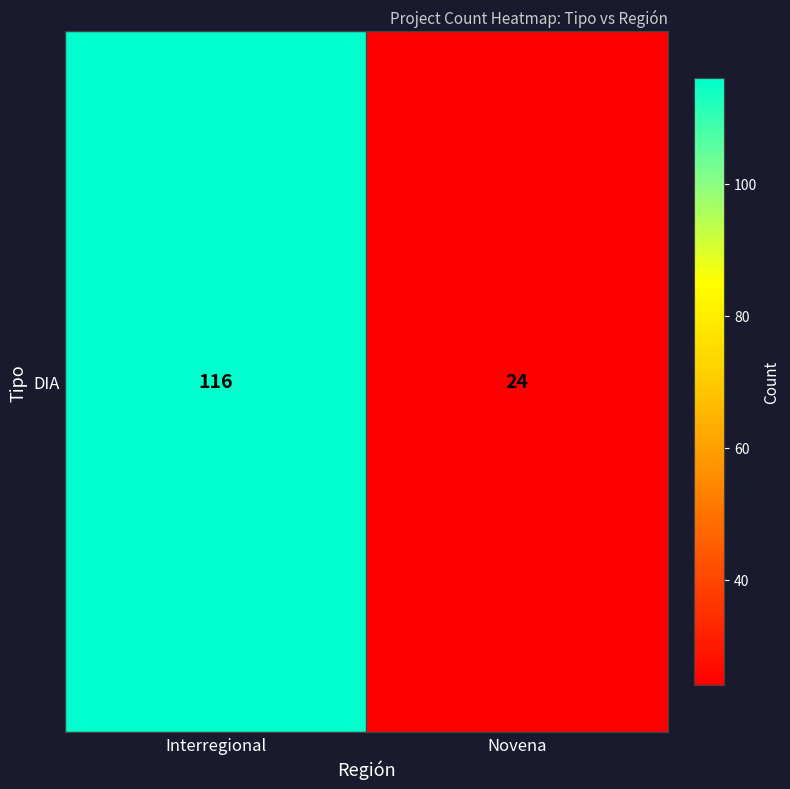

Which category has the lowest value across all series?

Novena